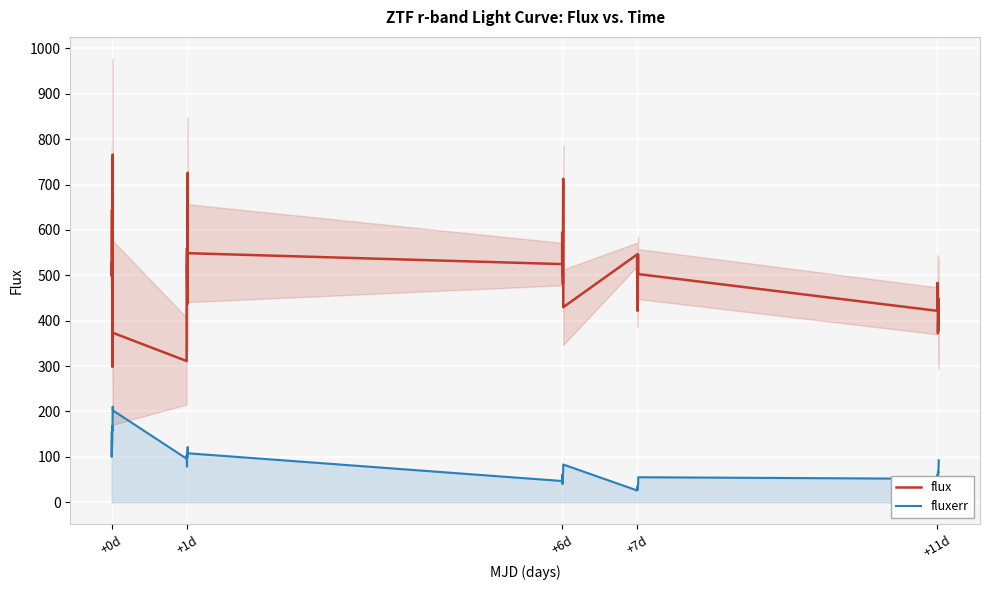

At which label does flux first exceed 510?

+0d